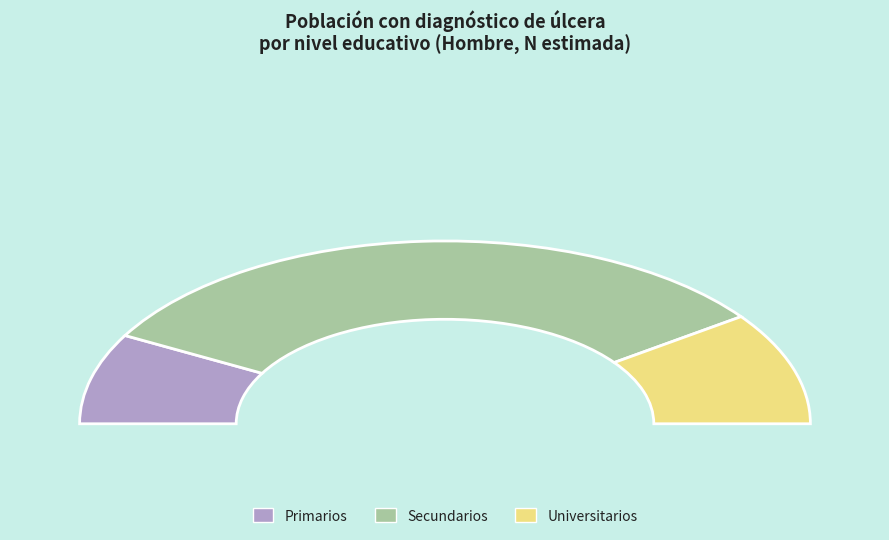

Rank the categories by value from highest to lowest.

Secundarios, Universitarios, Primarios